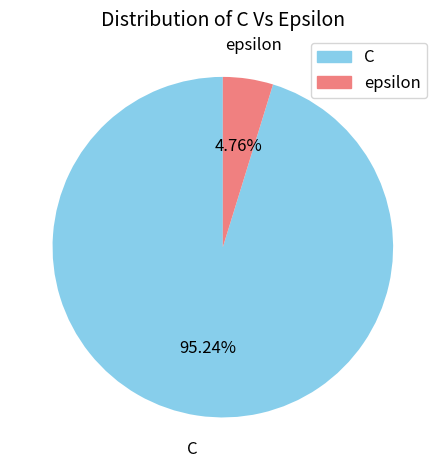

Count the number of slices in the pie.

2